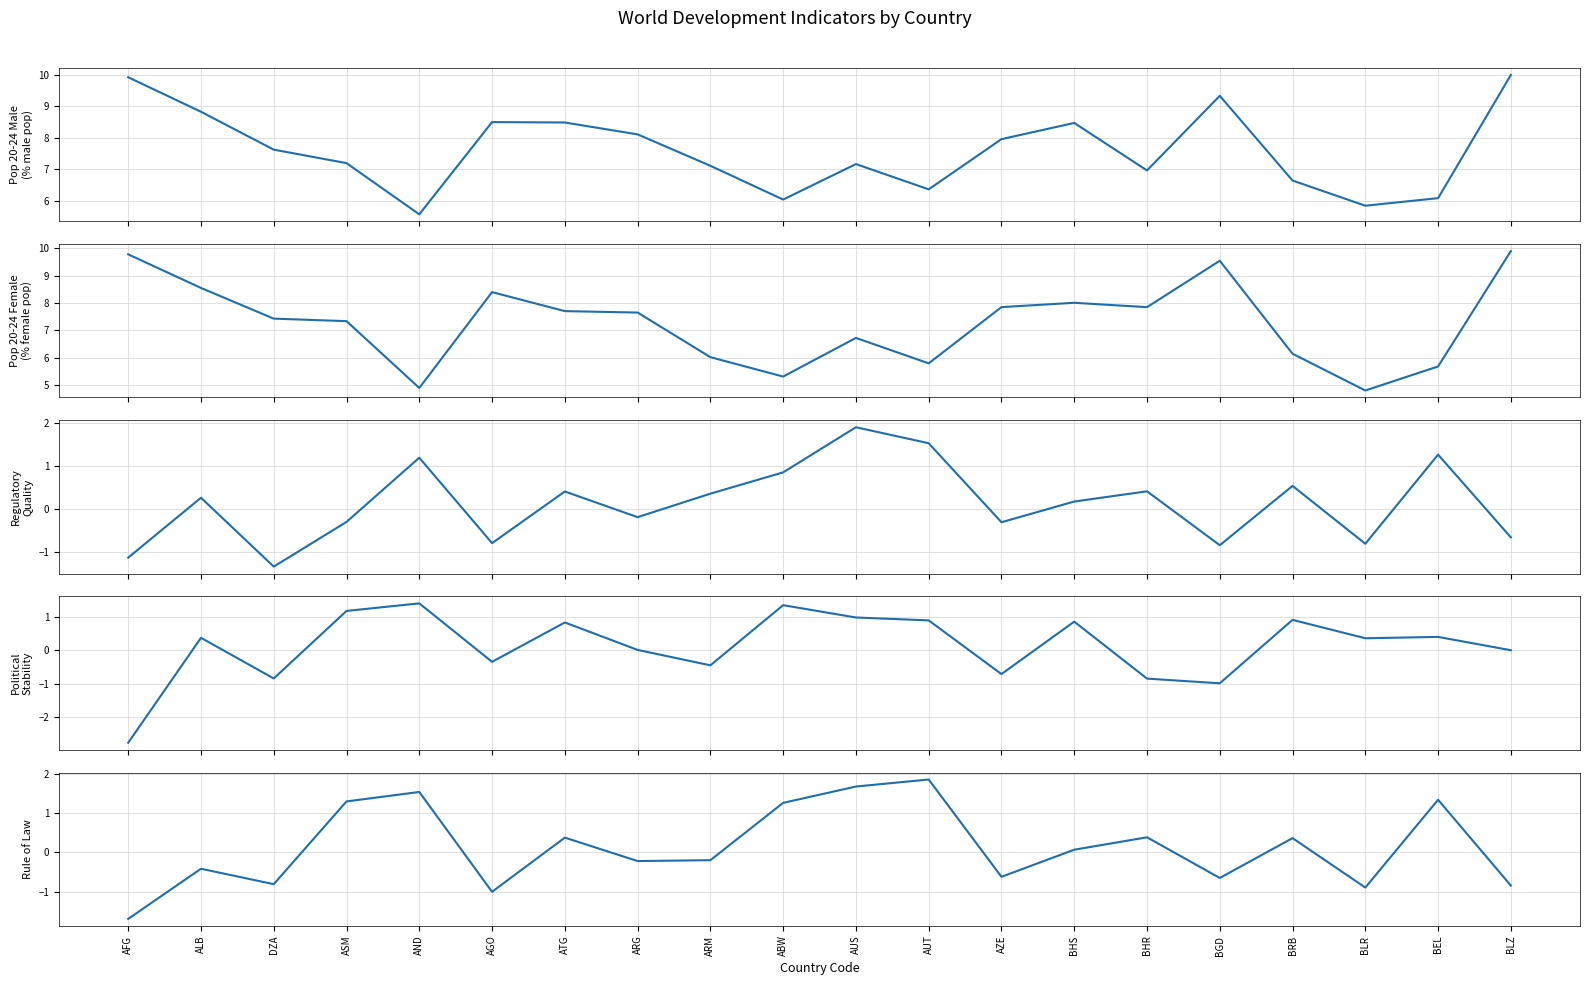

What position from the left is AFG?

1